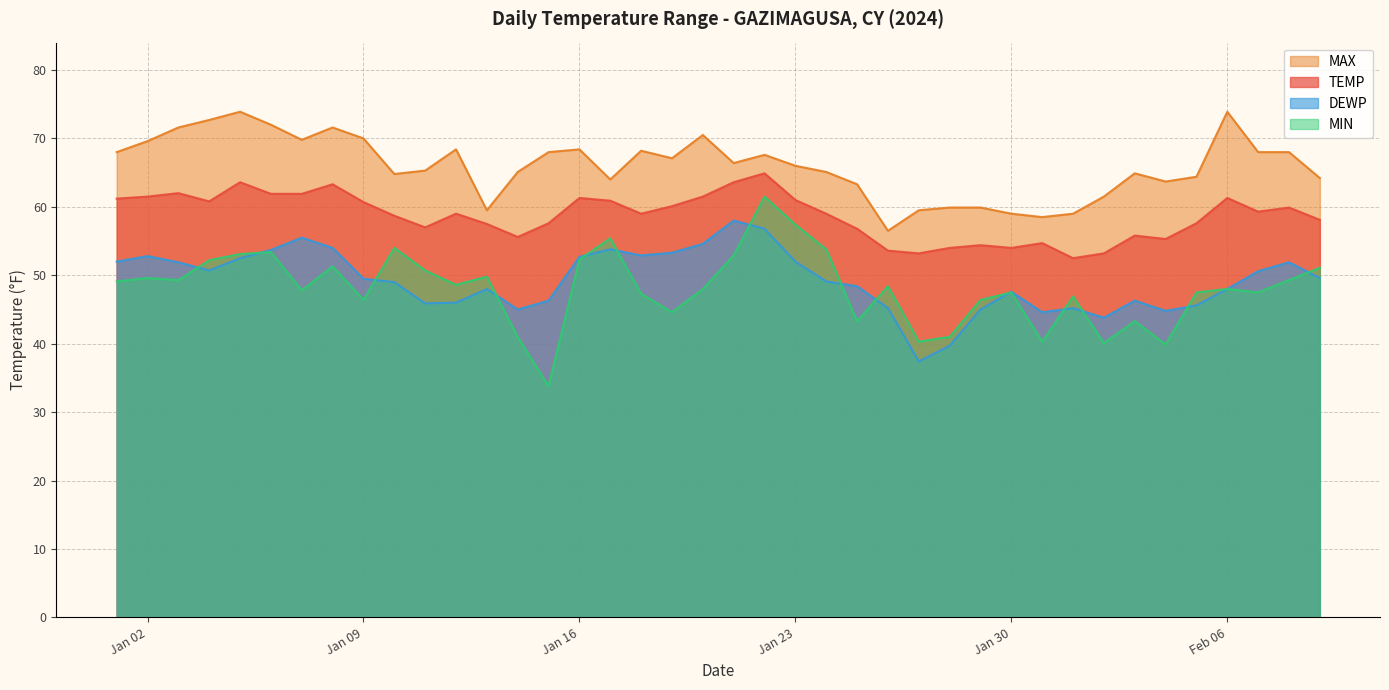

True or false: TEMP and MAX cross at least once.

False